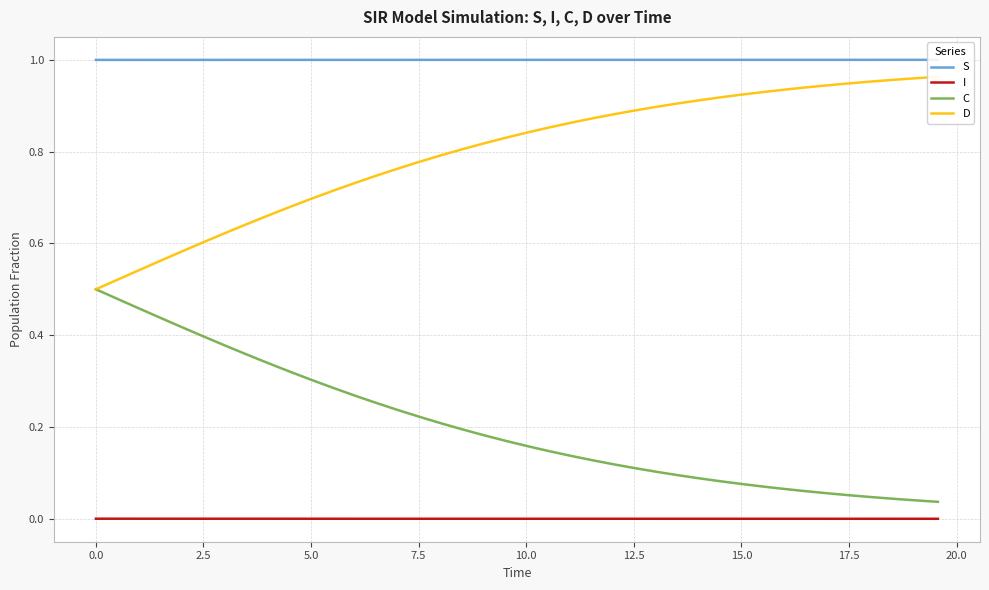

What is the average value of the D series?

0.8